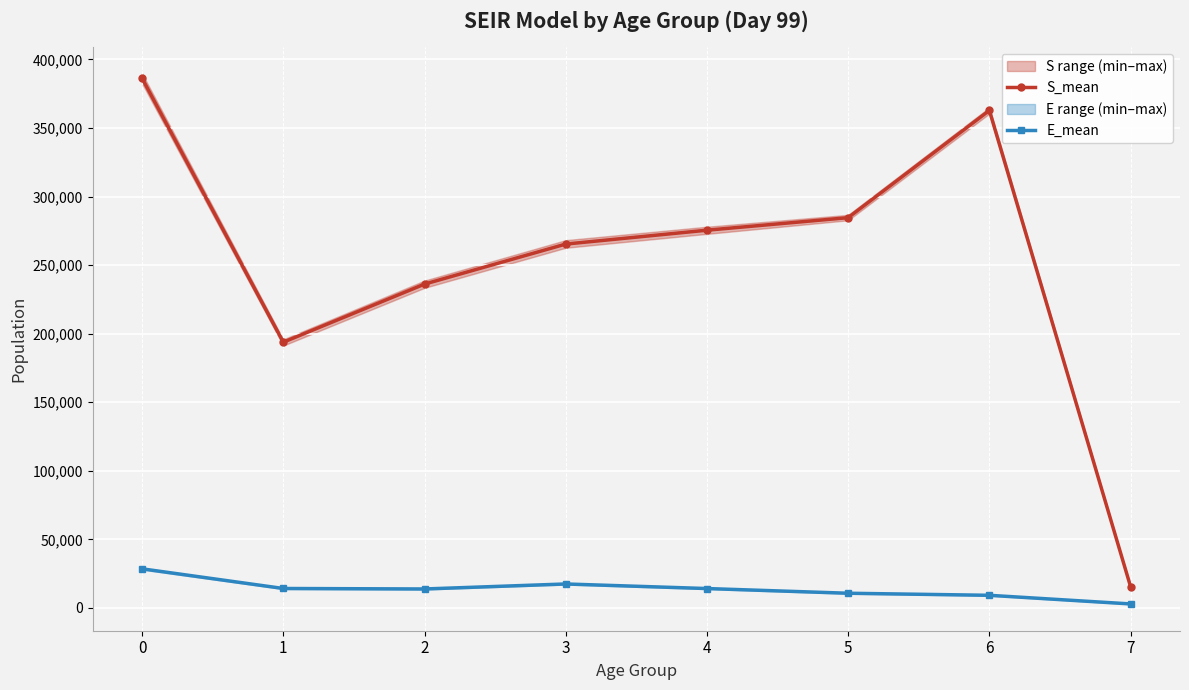

Where is the first local maximum for E_mean?

3